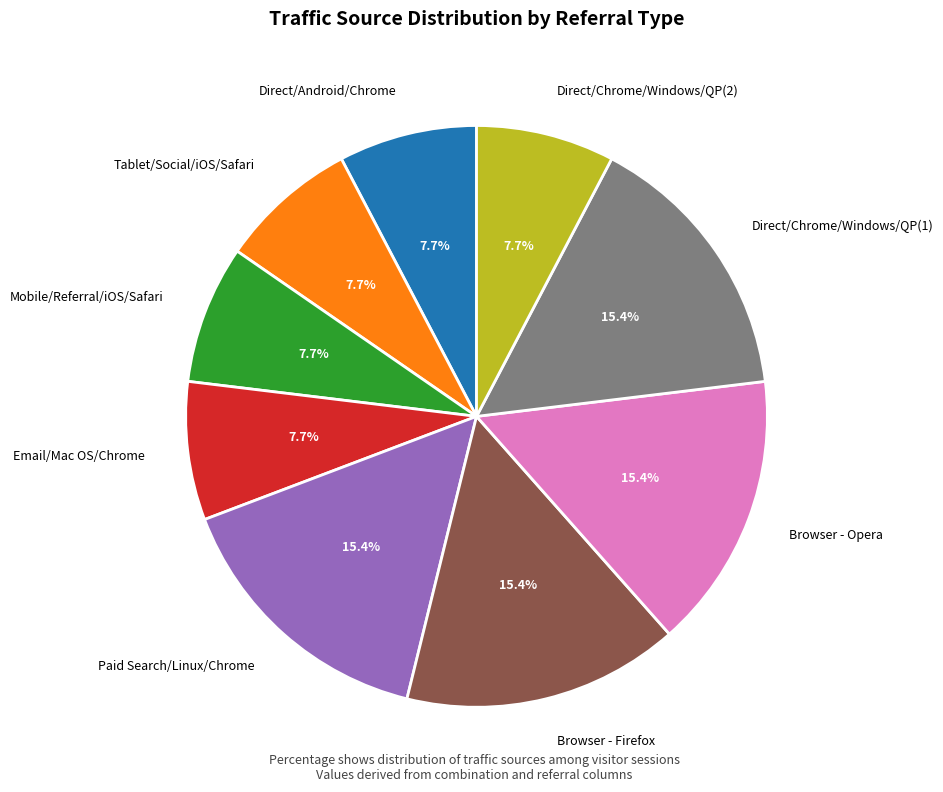

How many segments does this pie chart have?

9